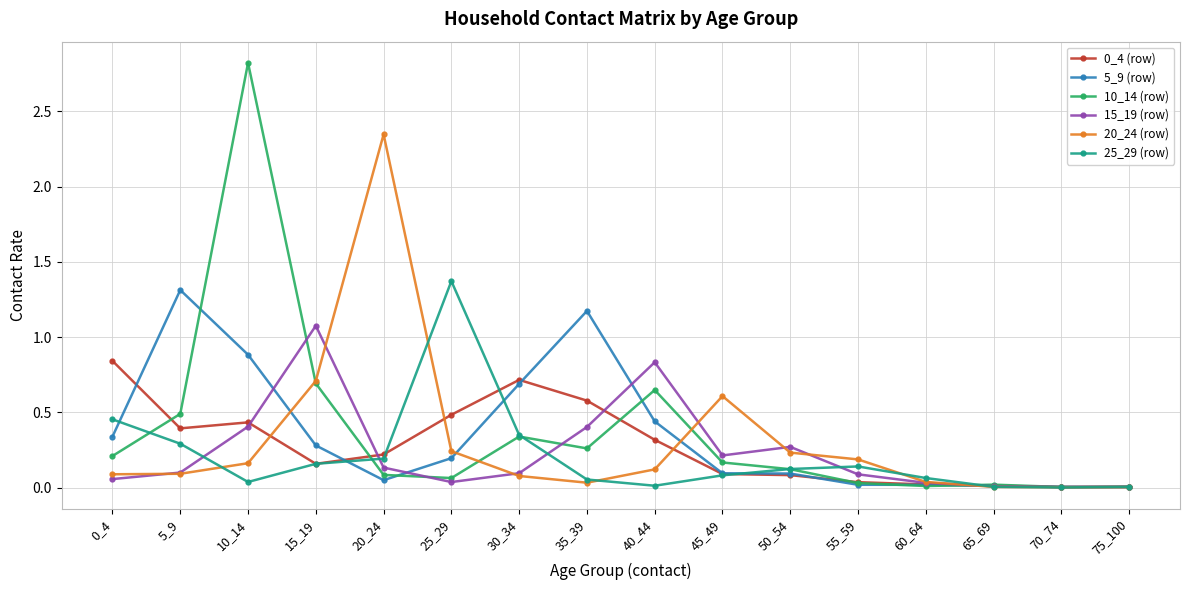

Which series has the widest spread of values?

10_14 (row)